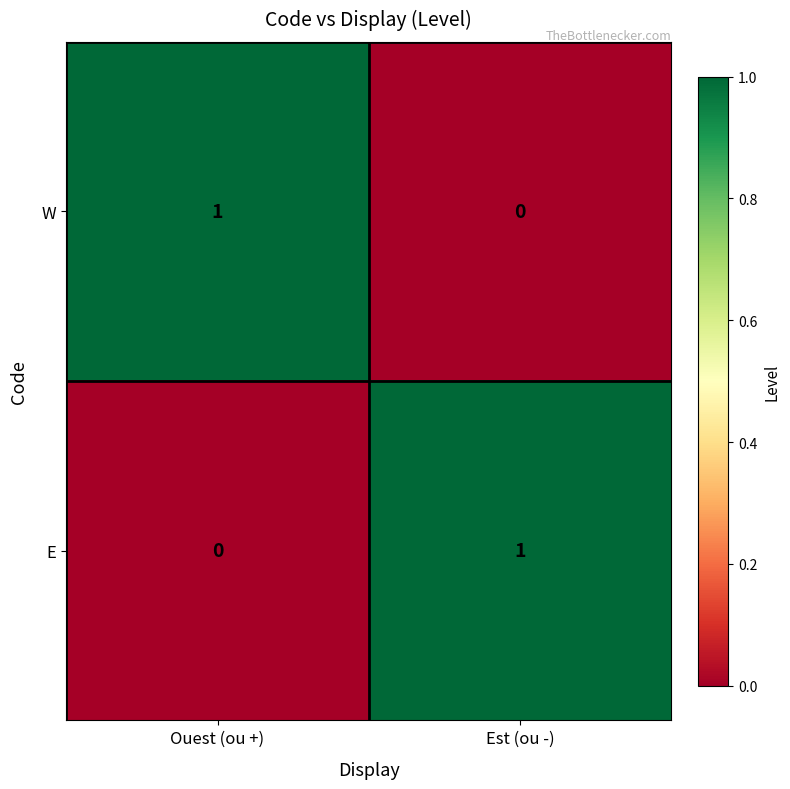

Which category has the lowest value in the W series?

Est (ou -)